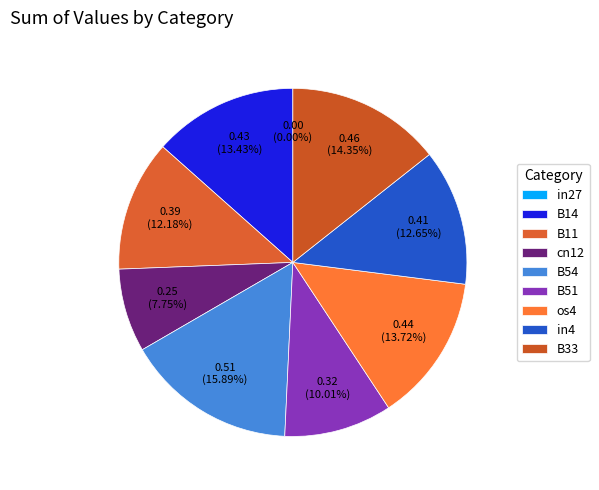

What percentage do in4 and B51 together represent?

22.7%